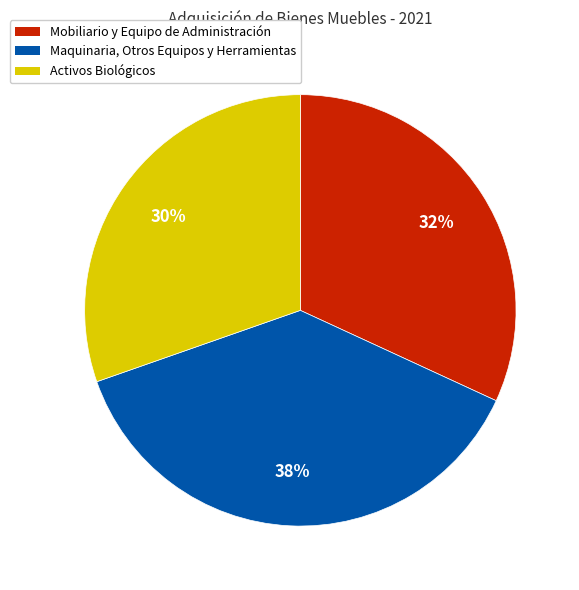

Do Maquinaria, Otros Equipos y Herramientas and Mobiliario y Equipo de Administración together represent more than half of the pie?

Yes